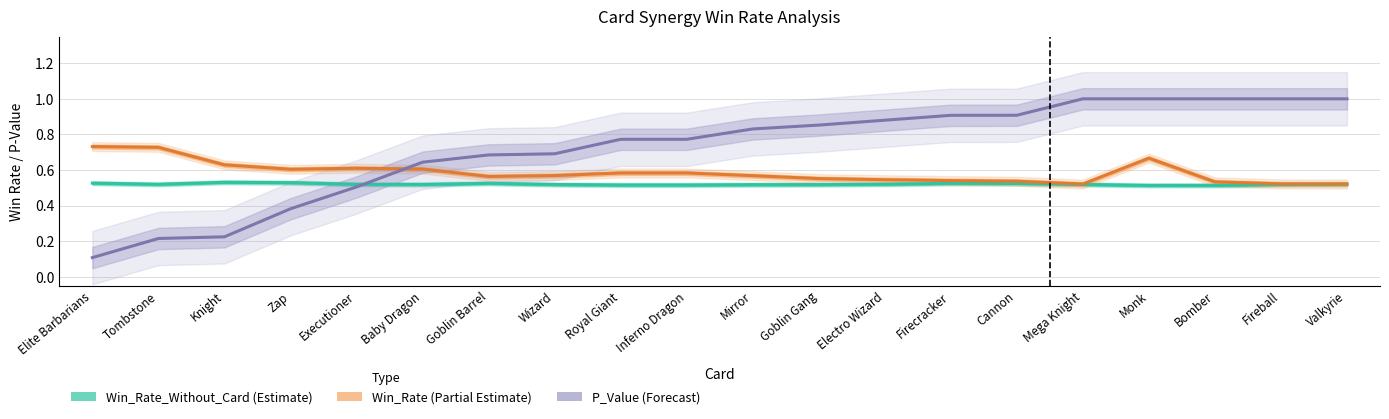

Between Cannon and Monk, which series saw the biggest shift?

Win_Rate